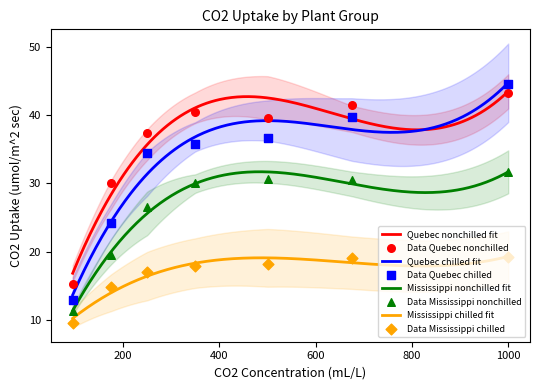

Is the value of Mississippi chilled at 18 greater than the value of Mississippi nonchilled at 0?

Yes